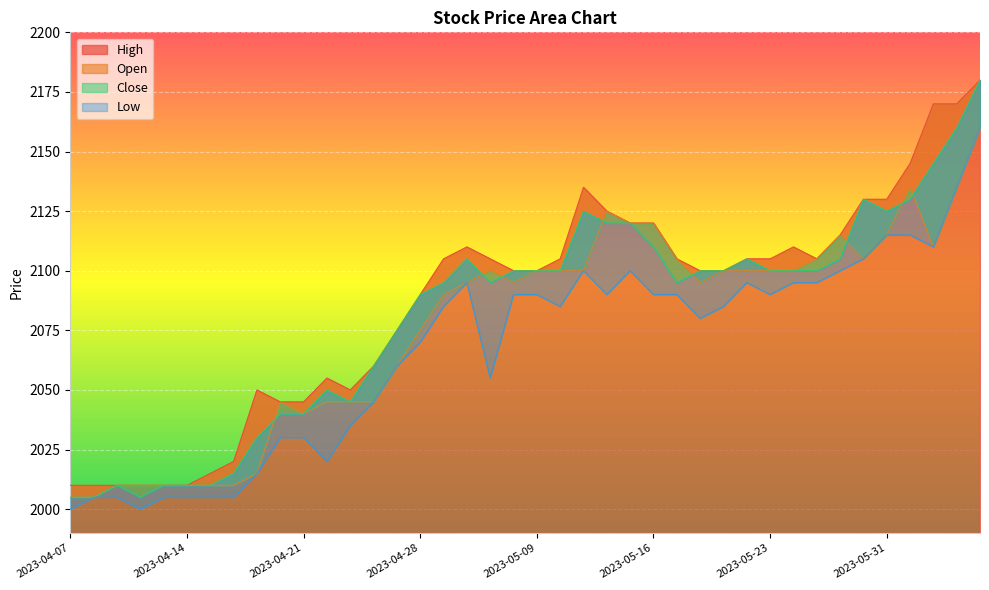

What is the label of the 11th point from the right?

2023-05-22